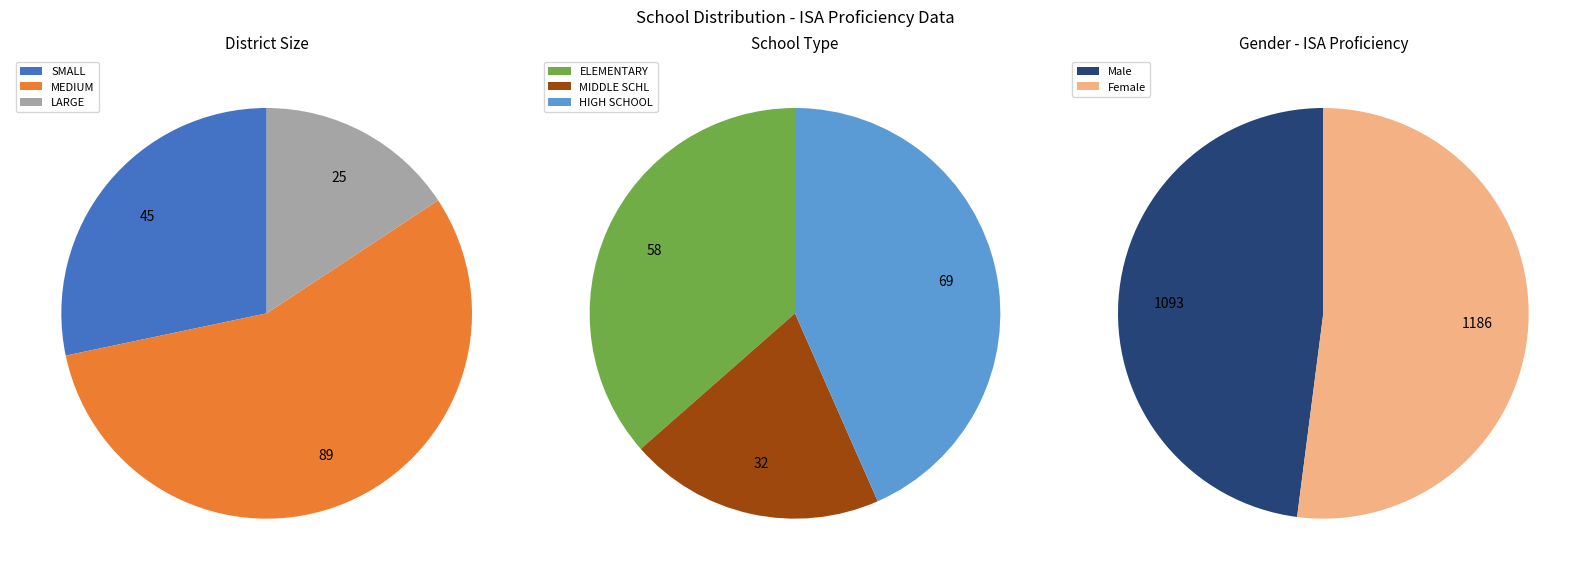

To the nearest percent, what is the combined percentage of SMALL and LARGE?

44%